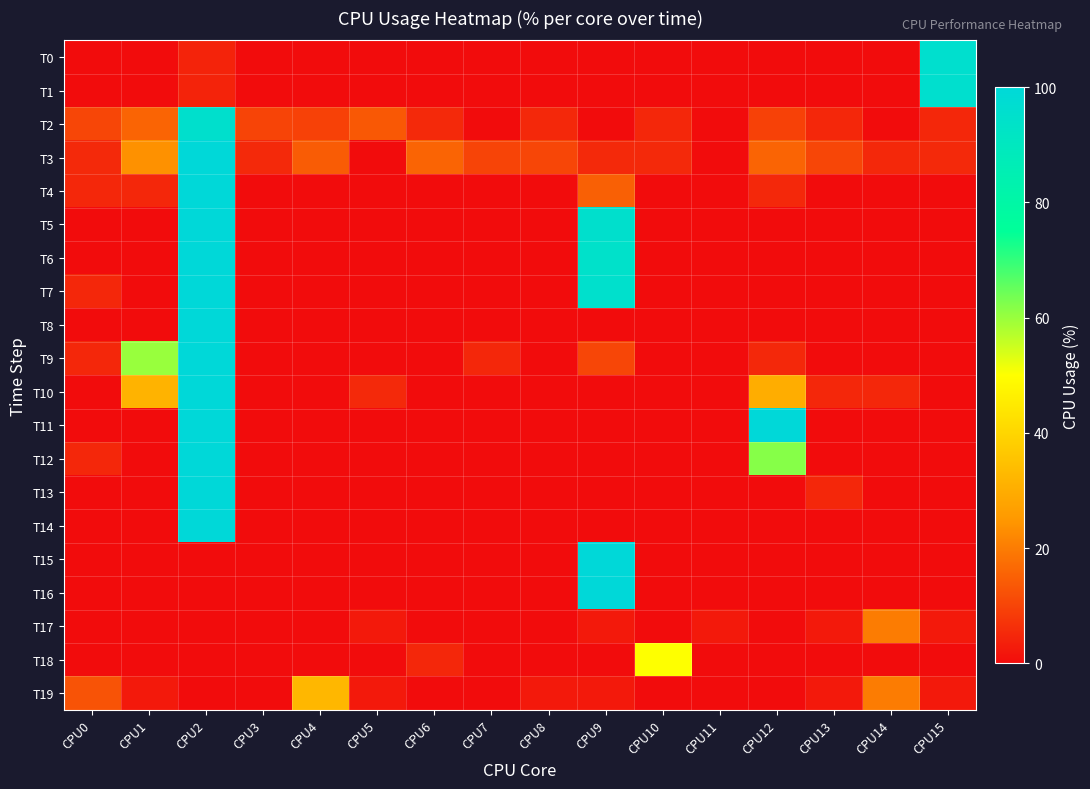

At which category is the sum across all series the highest?

CPU2